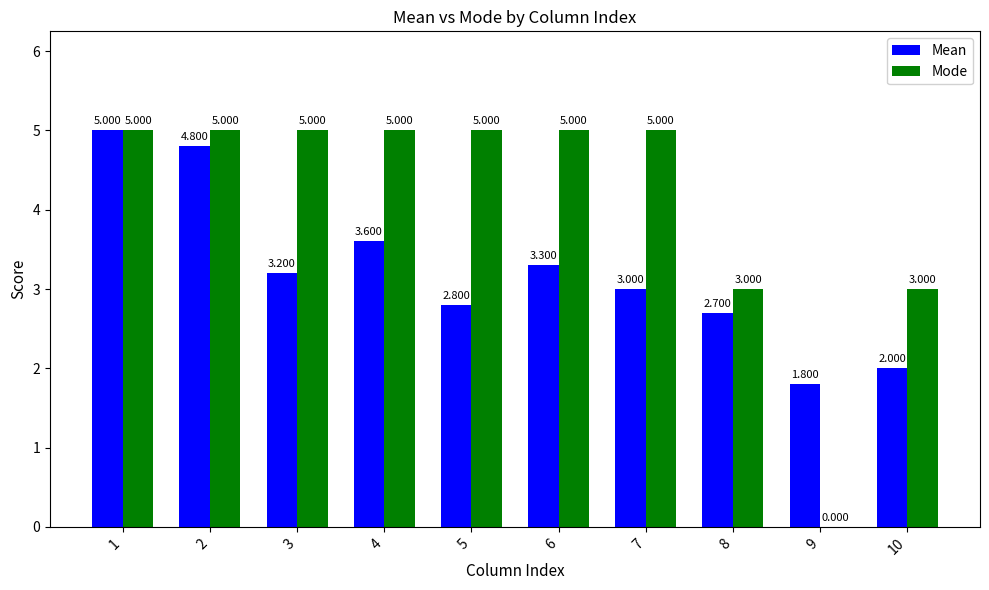

Which series changed the most between 5 and 8?

Mode